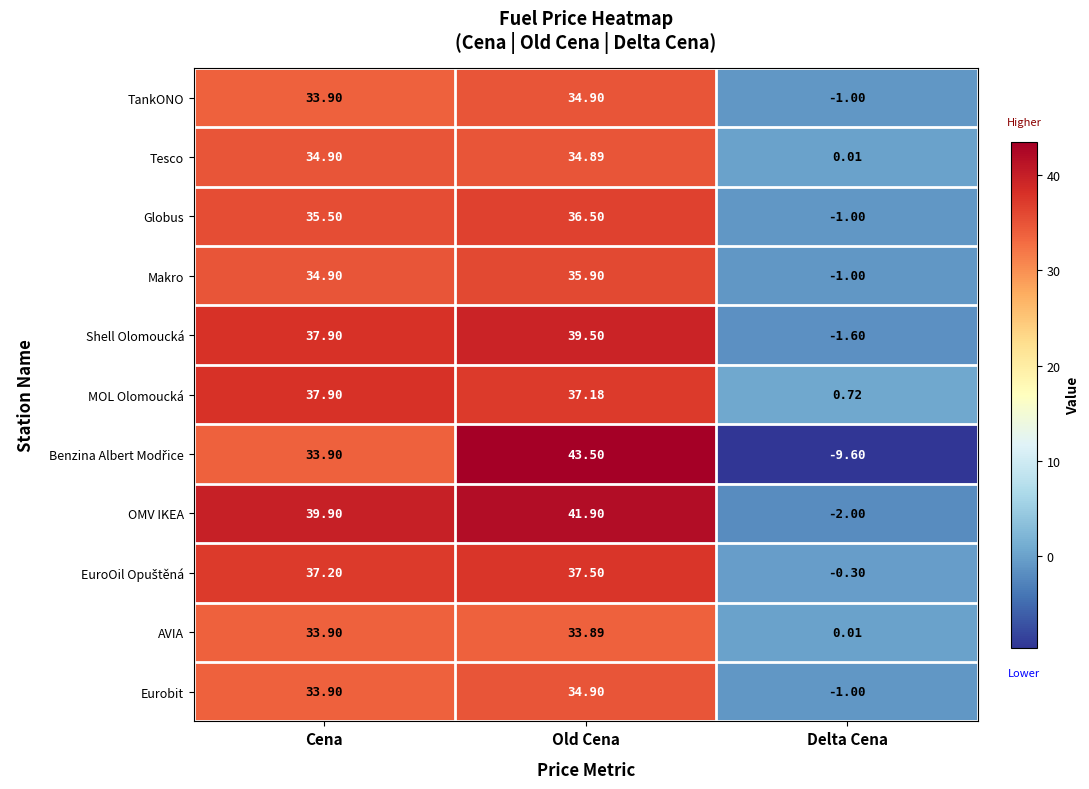

What is the spread (max minus min) of values at Old Cena?

9.6